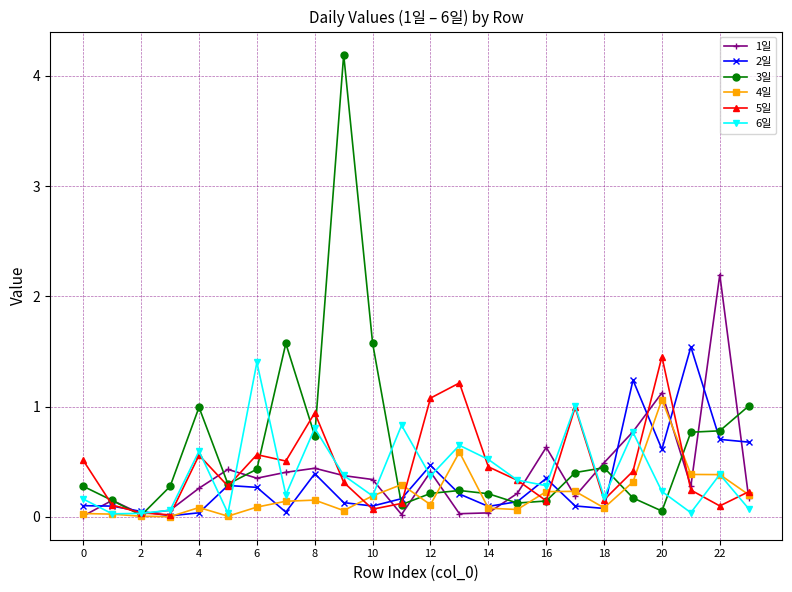

What is the greatest value displayed?

4.2